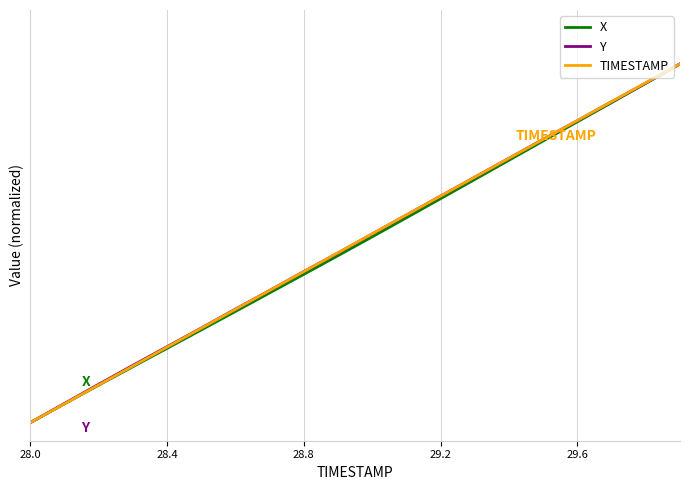

Does the chart have visible grid lines?

Yes